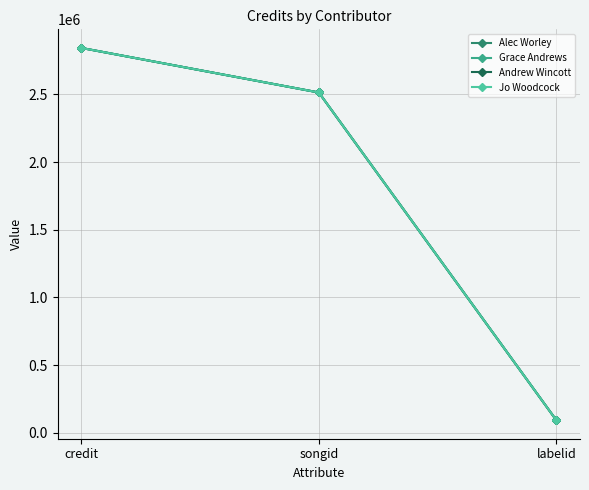

How many lines are shown in the chart?

4